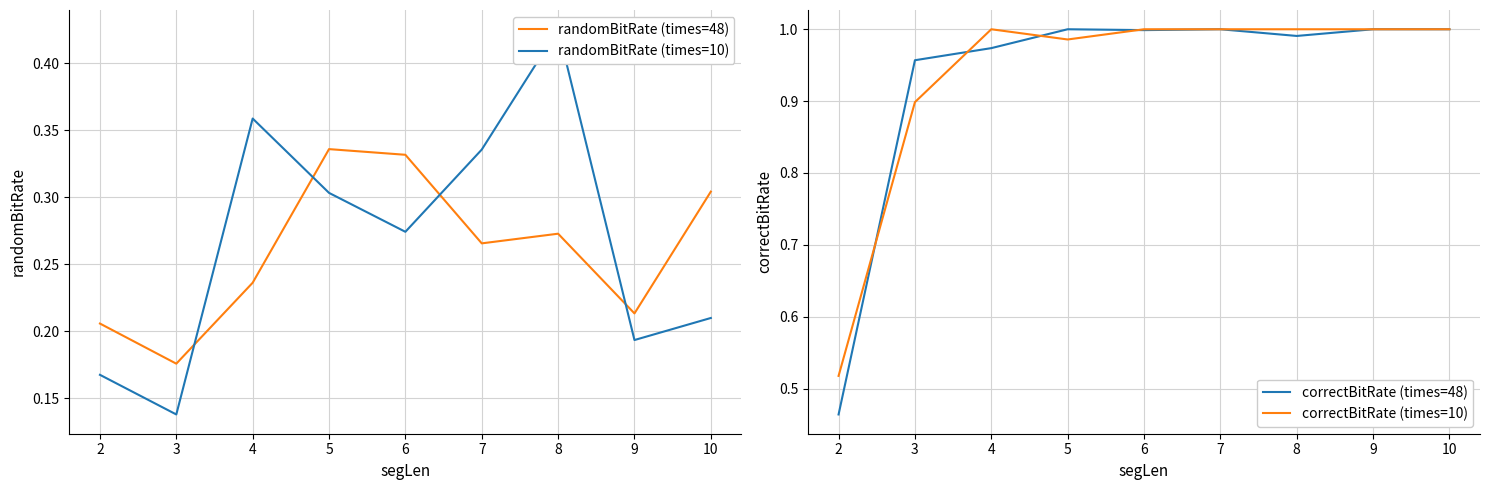

How many lines are shown in the chart?

4